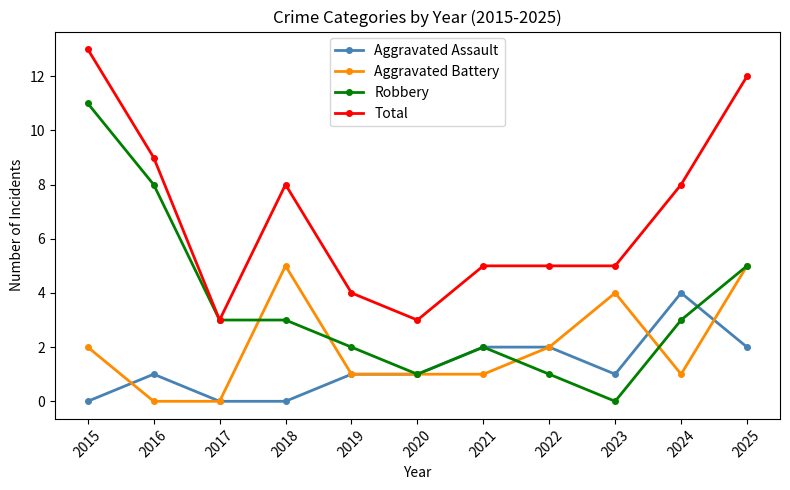

How many series are shown in this chart?

4